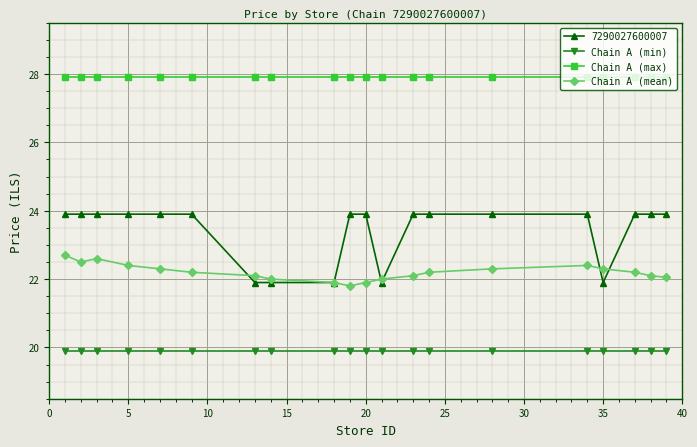

At how many categories does at least one series exceed 23?

20